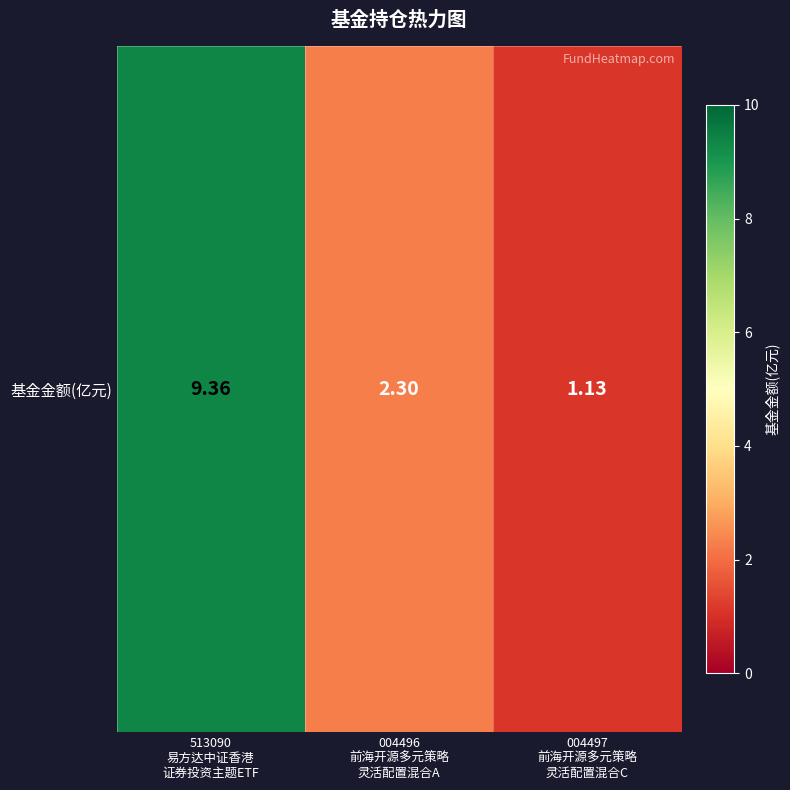

List the labels in order of value, largest first.

513090
易方达中证香港
证券投资主题ETF, 004496
前海开源多元策略
灵活配置混合A, 004497
前海开源多元策略
灵活配置混合C